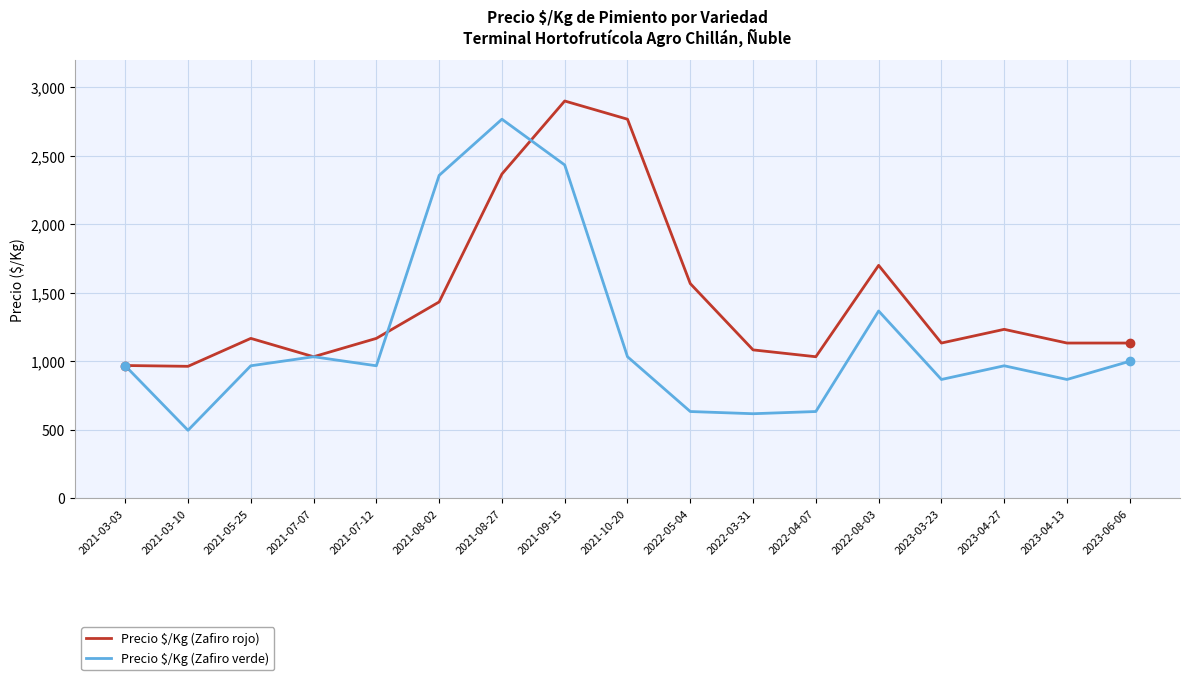

At which label is Precio $/Kg (Zafiro verde) closest to 1631?

2022-08-03